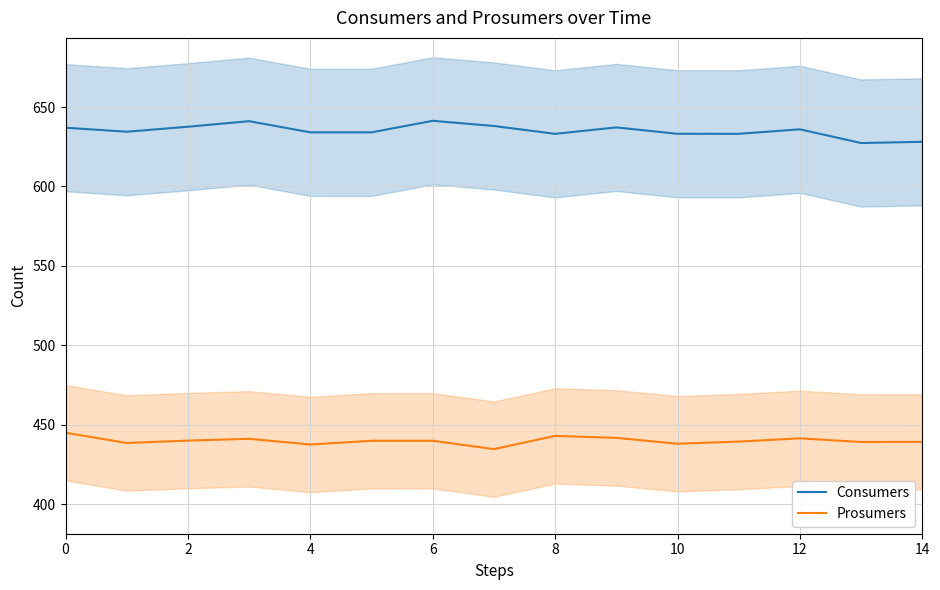

What is the spread (max minus min) of values at 10?

194.1